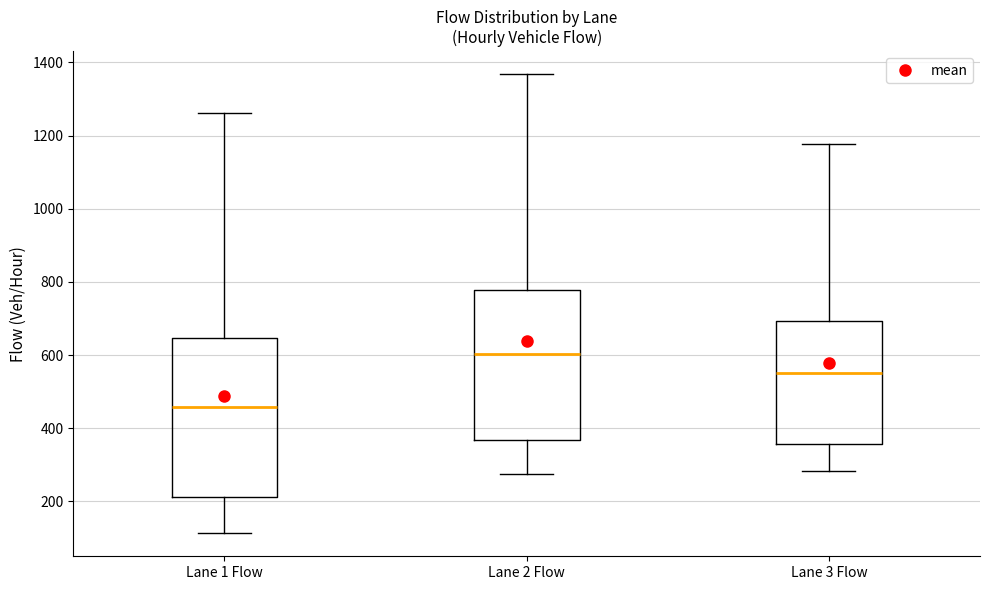

Where does the lower whisker of the box for Lane 3 Flow end on the y-axis? The values are not printed on the chart, so give them approximately, as read against the axis.

280